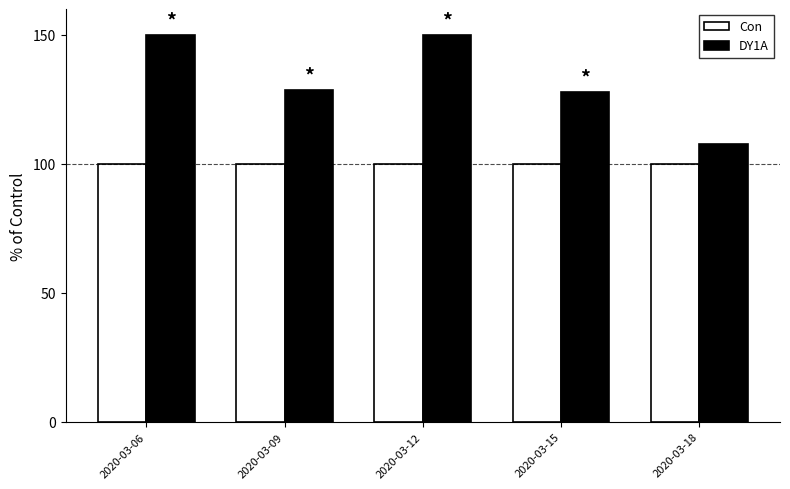

True or false: DY1A has a value of 26.7 at 2020-03-09.

False